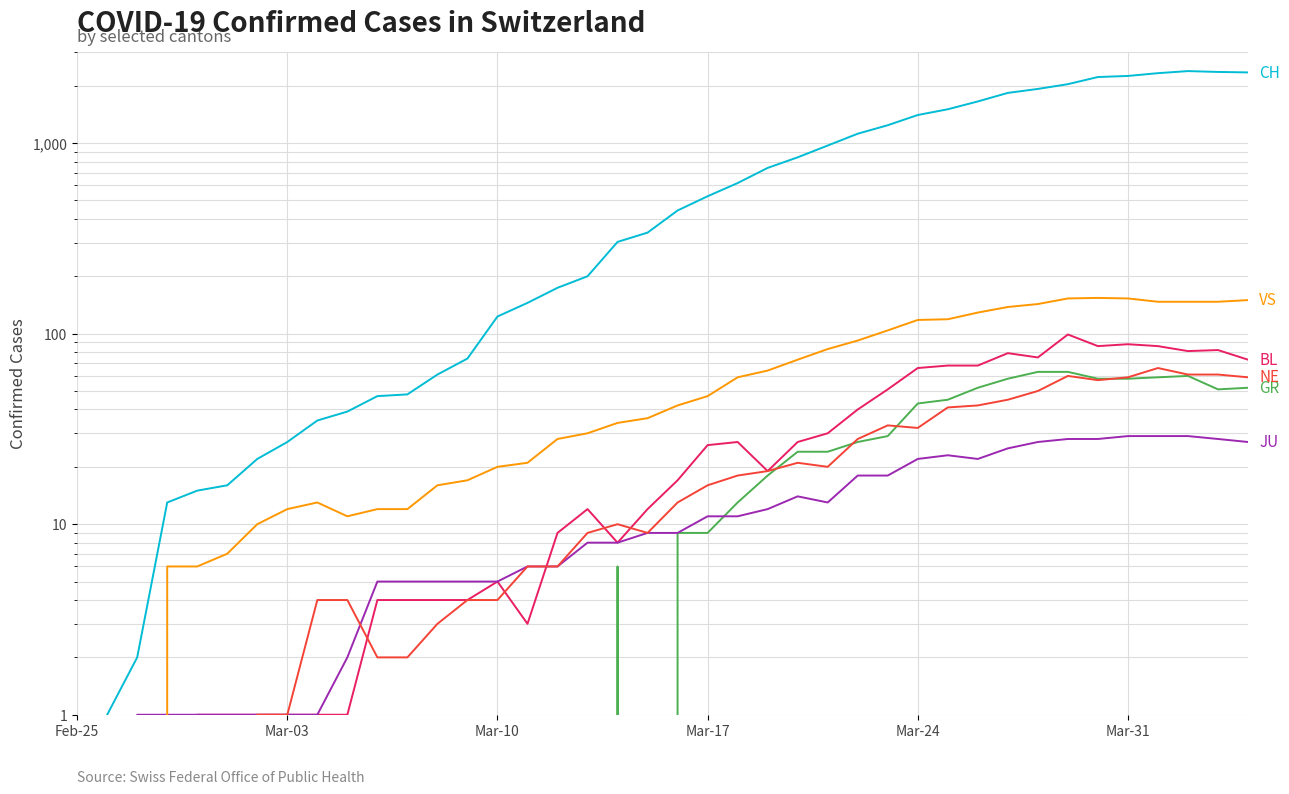

What is the average value of the NE series?

22